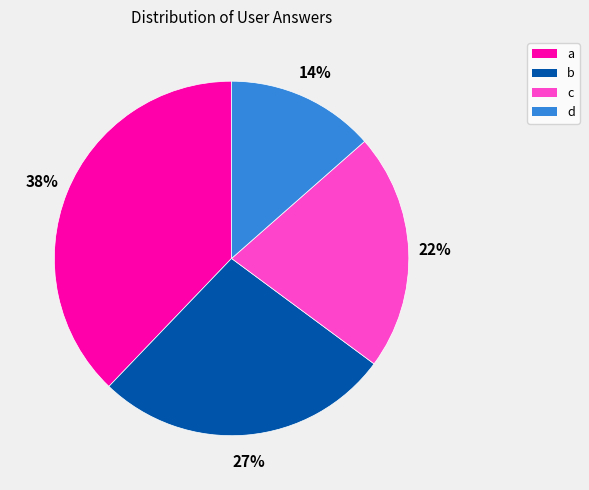

Count the number of slices in the pie.

4